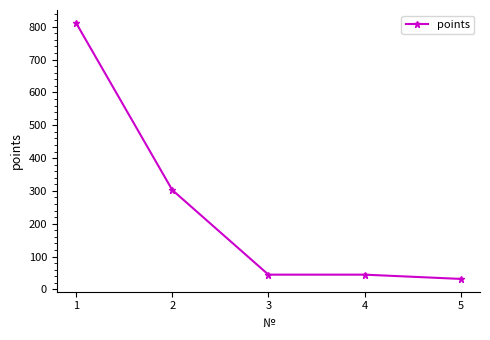

How many distinct data groups are displayed?

1